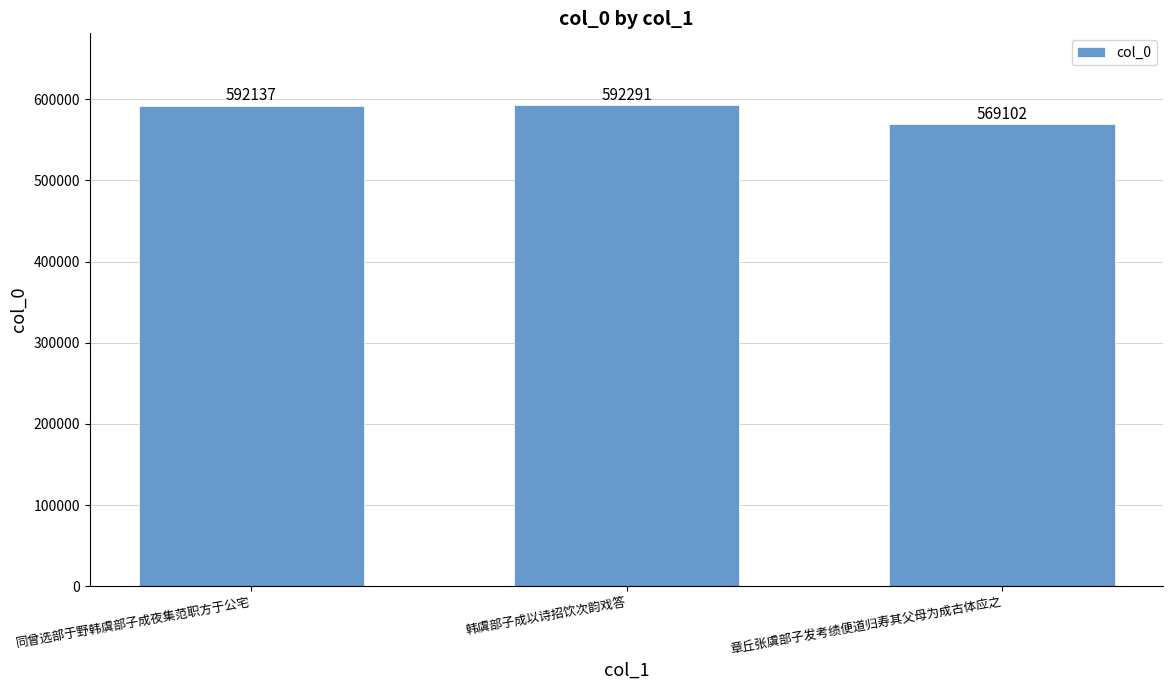

Which has a higher value, 同曾选部于野韩虞部子成夜集范职方于公宅 or 章丘张虞部子发考绩便道归寿其父母为成古体应之?

同曾选部于野韩虞部子成夜集范职方于公宅